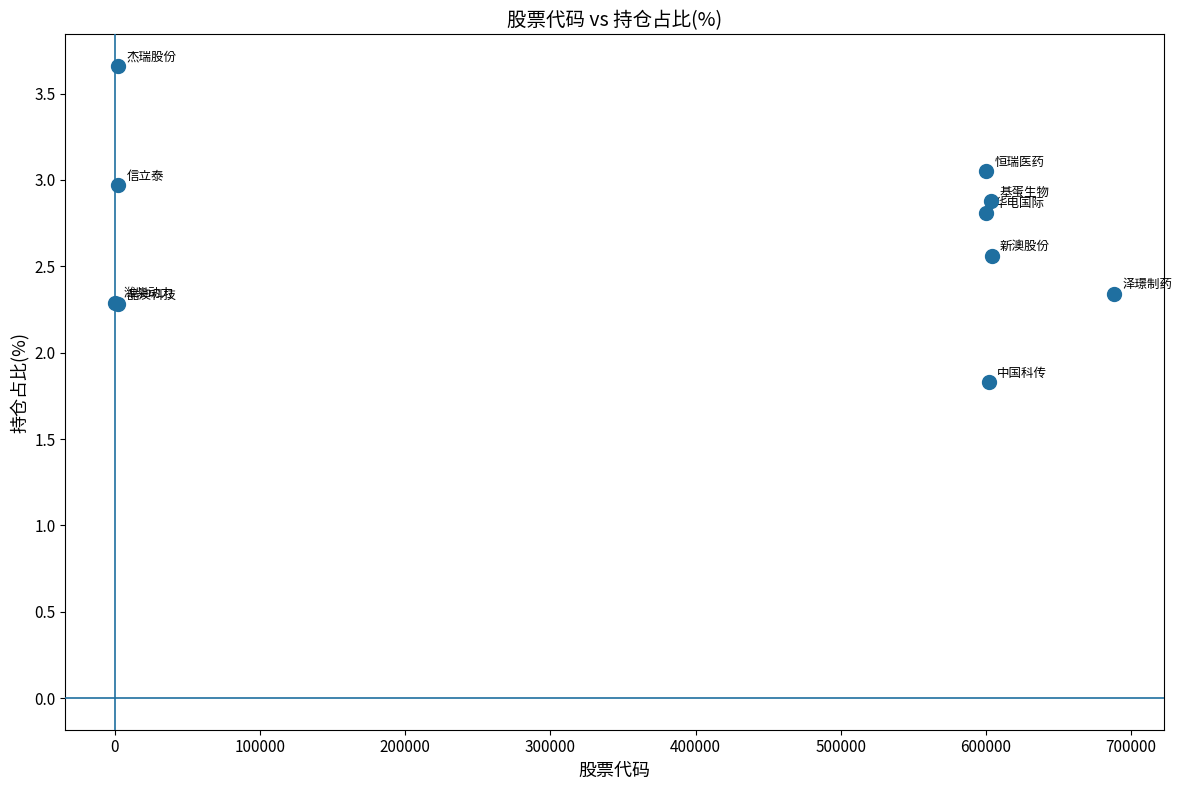

What Y value in the scatter plot is closest to 2?

1.8